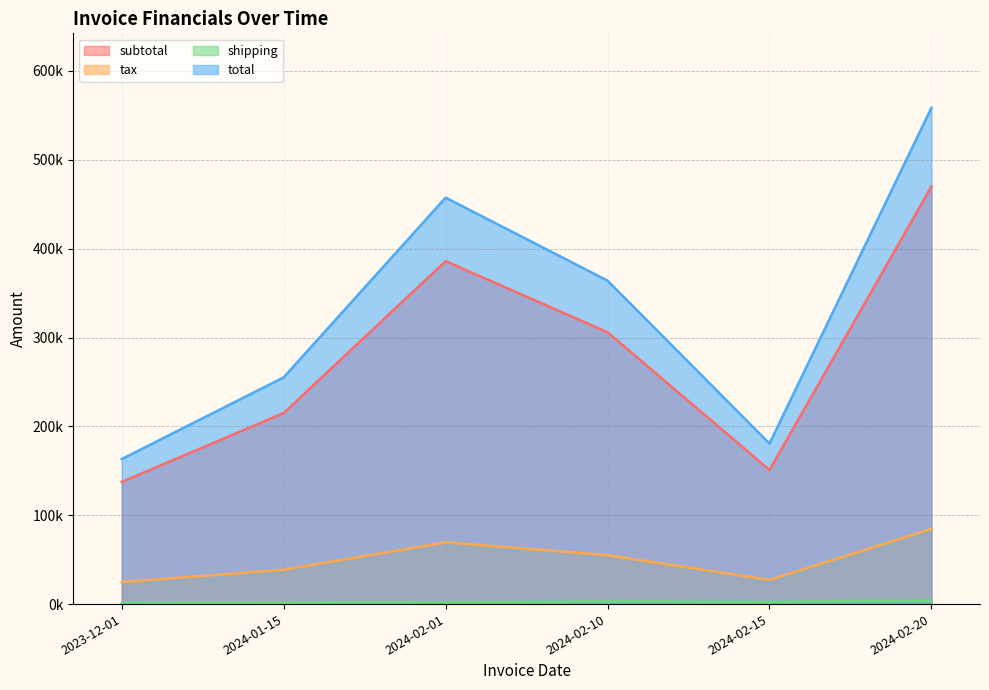

True or false: shipping and total cross at least once.

False